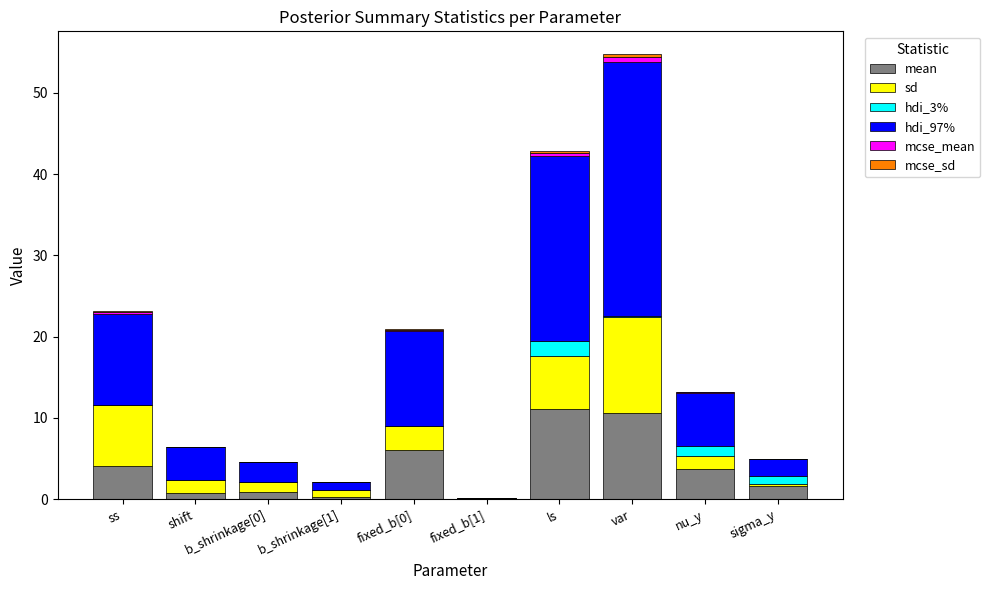

At which category is the sum across all series the highest?

var